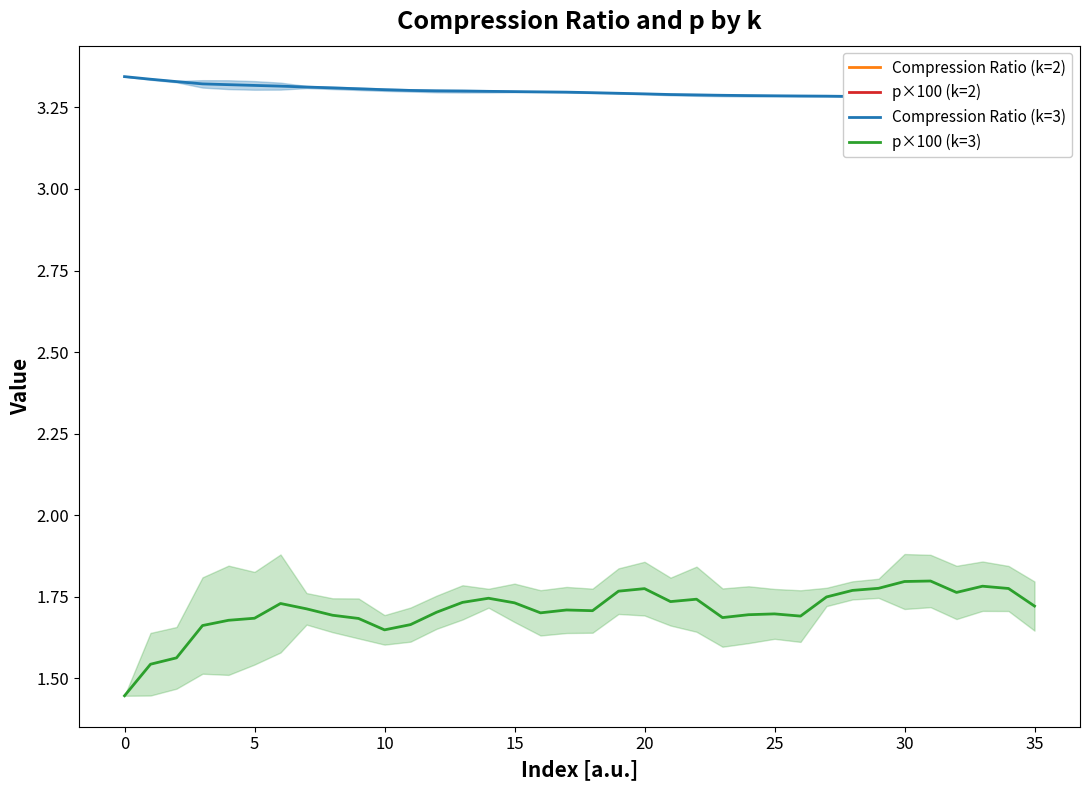

The value of p×100 (k=3) at 15 is 0.8. True or false?

False